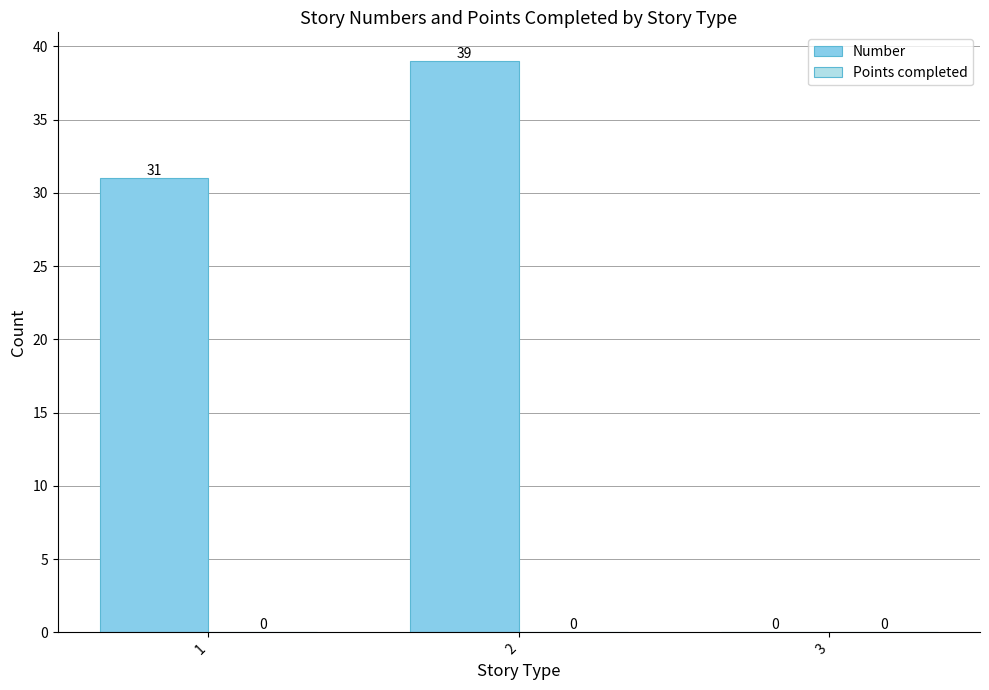

How many categories are shown in the chart?

3